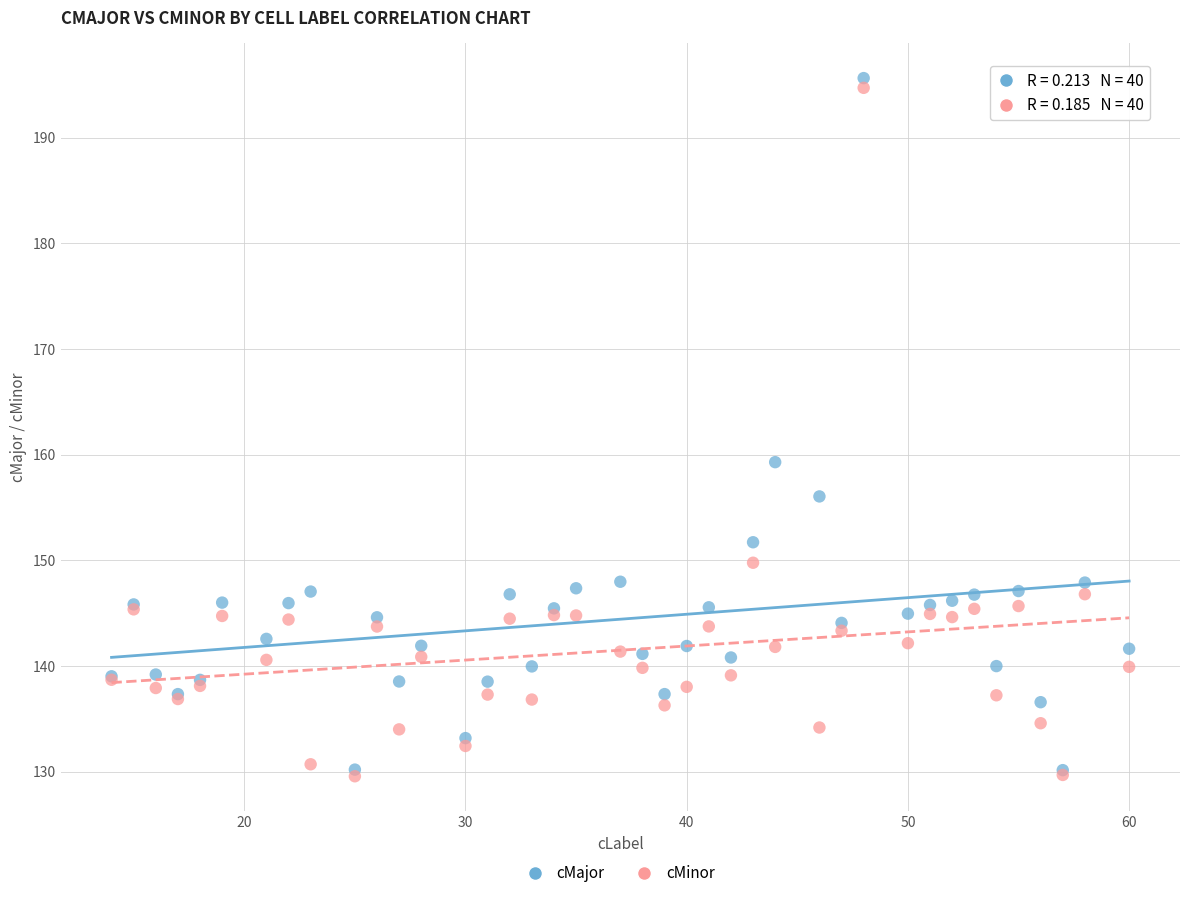

In the cMinor series, what Y value is closest to 162?

149.8